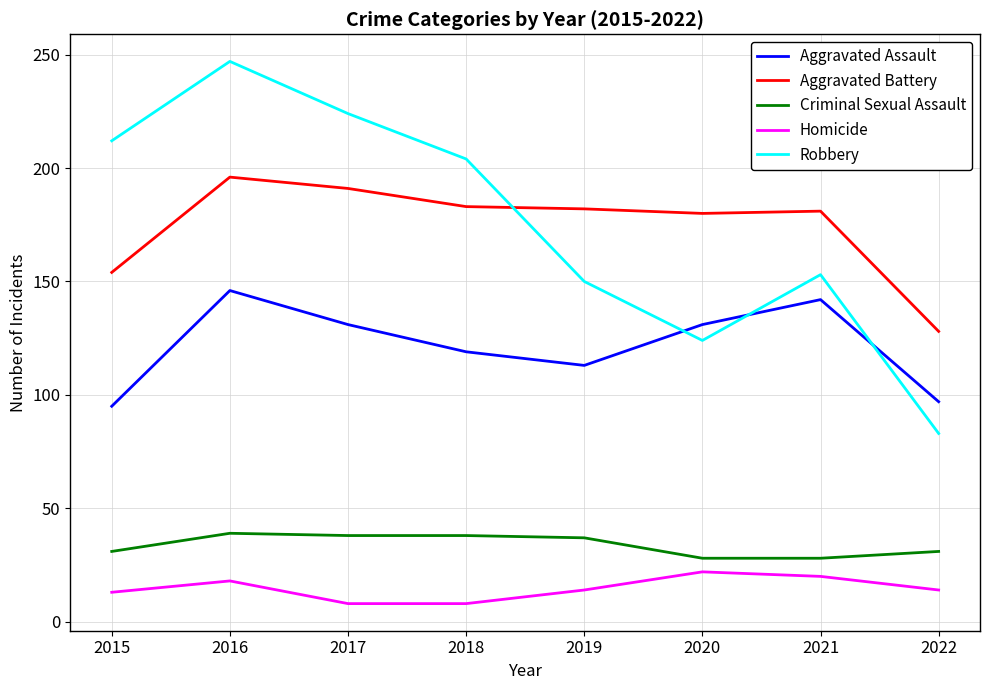

Which series has the widest spread of values?

Robbery